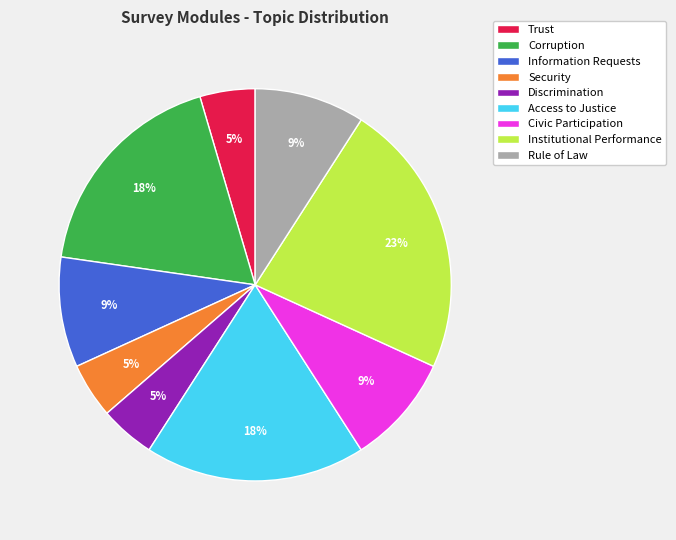

To the nearest percent, what portion does Civic Participation represent?

9%